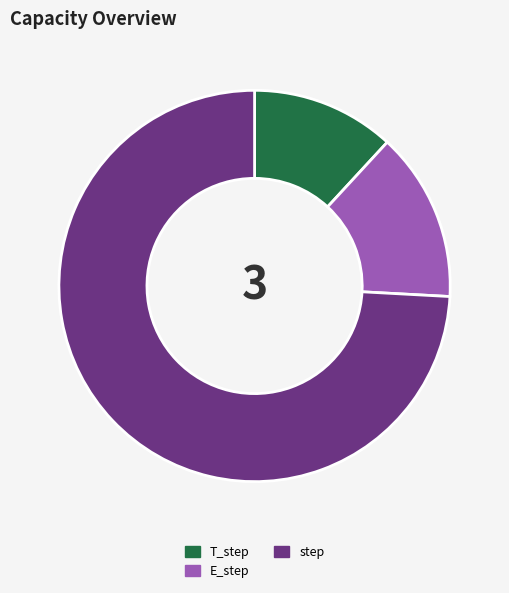

Between E_step and step, which is larger?

step